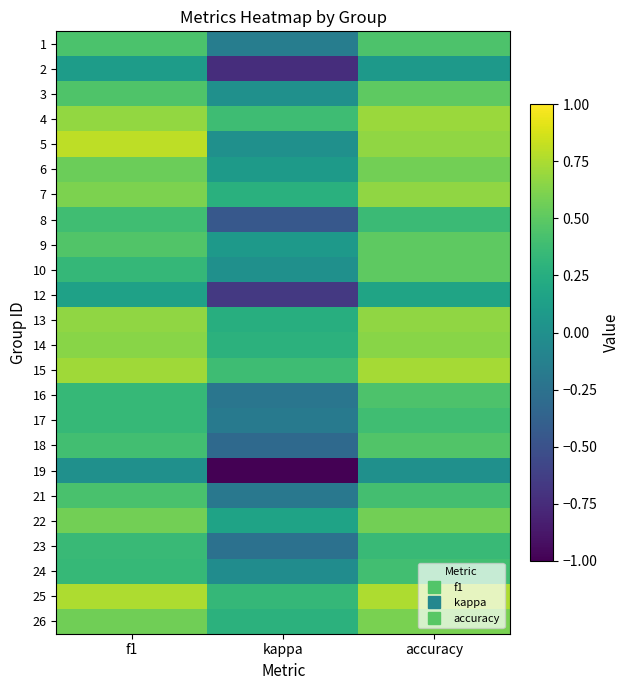

Reading left to right, list all the values displayed in this chart.

1: f1=0.4	kappa=-0.2	accuracy=0.4
2: f1=0.1	kappa=-0.7	accuracy=0.1
3: f1=0.5	kappa=0.0	accuracy=0.5
4: f1=0.7	kappa=0.4	accuracy=0.7
5: f1=0.8	kappa=0.0	accuracy=0.7
6: f1=0.6	kappa=0.1	accuracy=0.6
7: f1=0.6	kappa=0.3	accuracy=0.7
8: f1=0.4	kappa=-0.5	accuracy=0.4
9: f1=0.5	kappa=0.1	accuracy=0.5
10: f1=0.3	kappa=0.0	accuracy=0.5
12: f1=0.1	kappa=-0.7	accuracy=0.2
13: f1=0.7	kappa=0.2	accuracy=0.7
14: f1=0.6	kappa=0.3	accuracy=0.6
15: f1=0.7	kappa=0.4	accuracy=0.7
16: f1=0.3	kappa=-0.2	accuracy=0.4
17: f1=0.3	kappa=-0.2	accuracy=0.4
18: f1=0.4	kappa=-0.3	accuracy=0.5
19: f1=0.0	kappa=-1.0	accuracy=0.0
21: f1=0.4	kappa=-0.2	accuracy=0.4
22: f1=0.6	kappa=0.2	accuracy=0.6
23: f1=0.4	kappa=-0.3	accuracy=0.4
24: f1=0.3	kappa=-0.0	accuracy=0.4
25: f1=0.8	kappa=0.3	accuracy=0.8
26: f1=0.6	kappa=0.3	accuracy=0.6